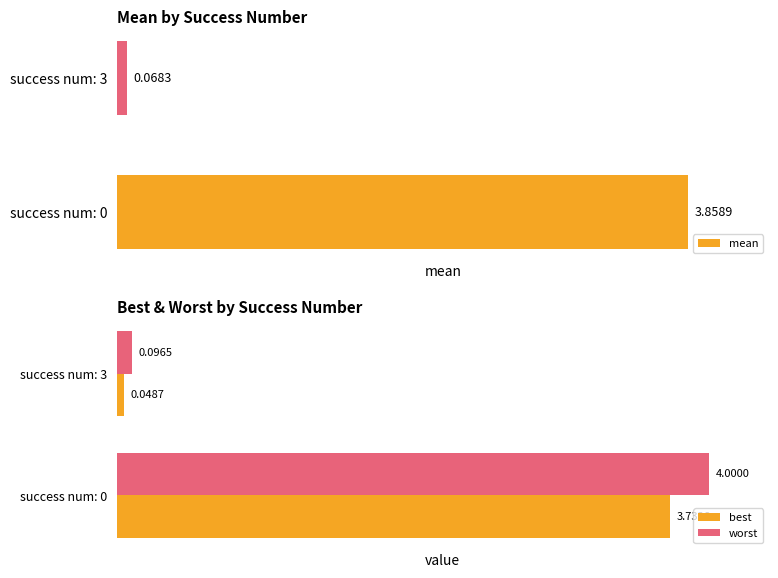

Rank the series by their average value, from highest to lowest.

worst, mean, best